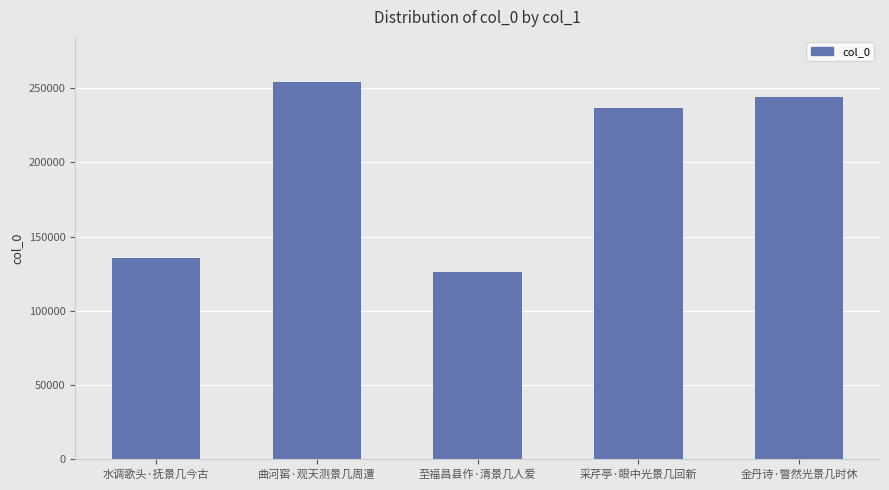

The chart shows a value of 51298 at 水调歌头·抚景几今古. True or false?

False